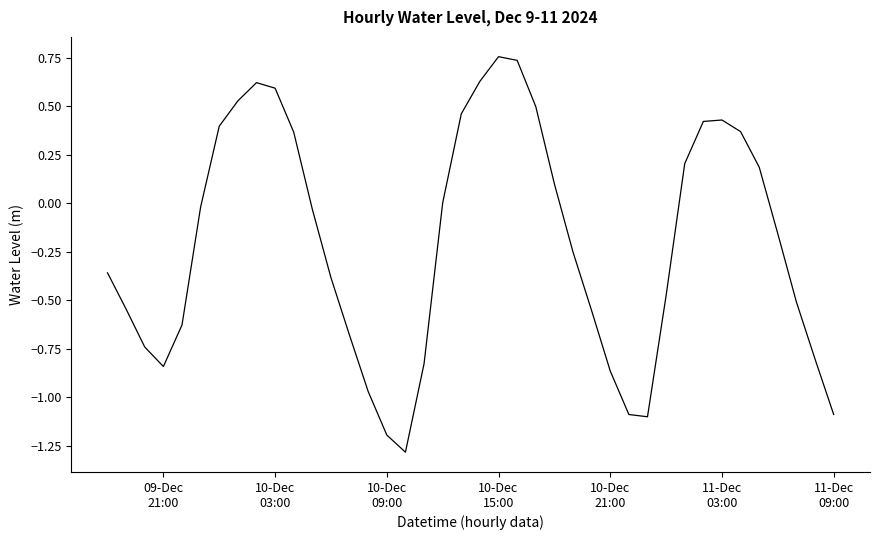

Does the chart have visible grid lines?

No